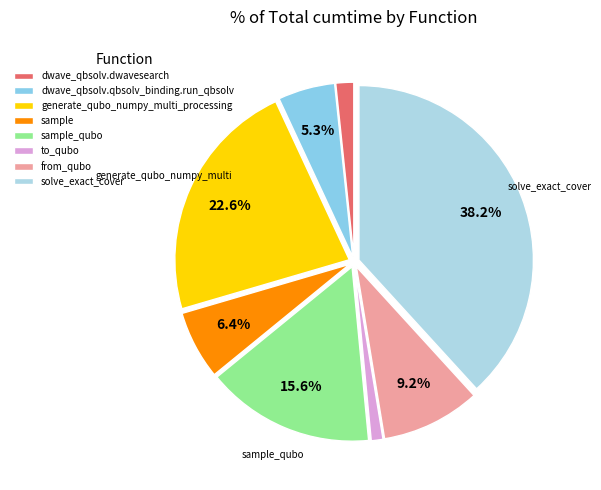

To the nearest percent, what is the difference between the largest and smallest slice percentages?

37%